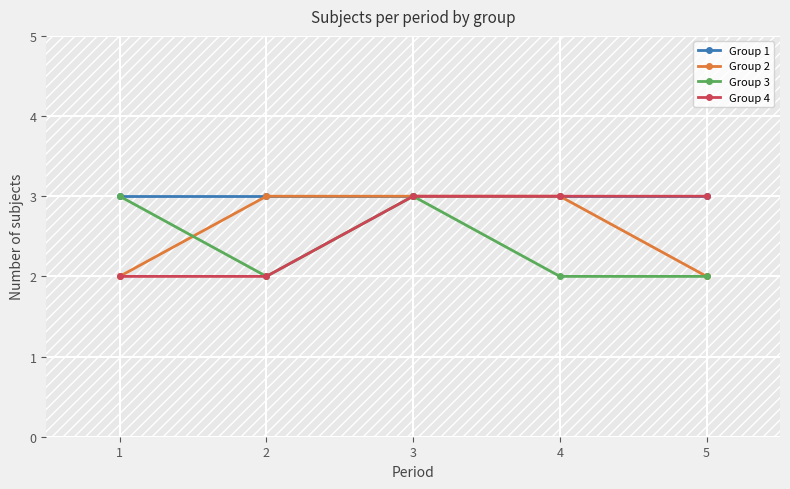

True or false: Group 4 and Group 2 intersect in this chart.

False